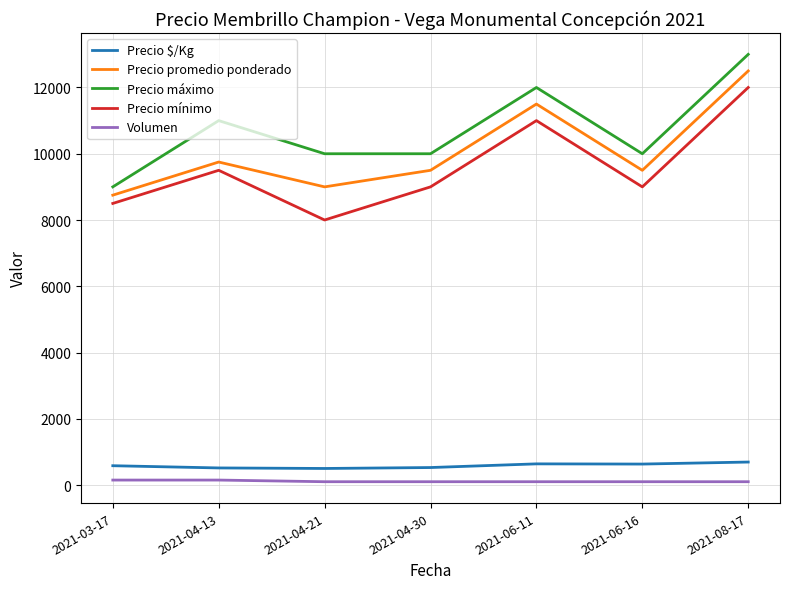

Which series has the largest total across all categories?

Precio máximo